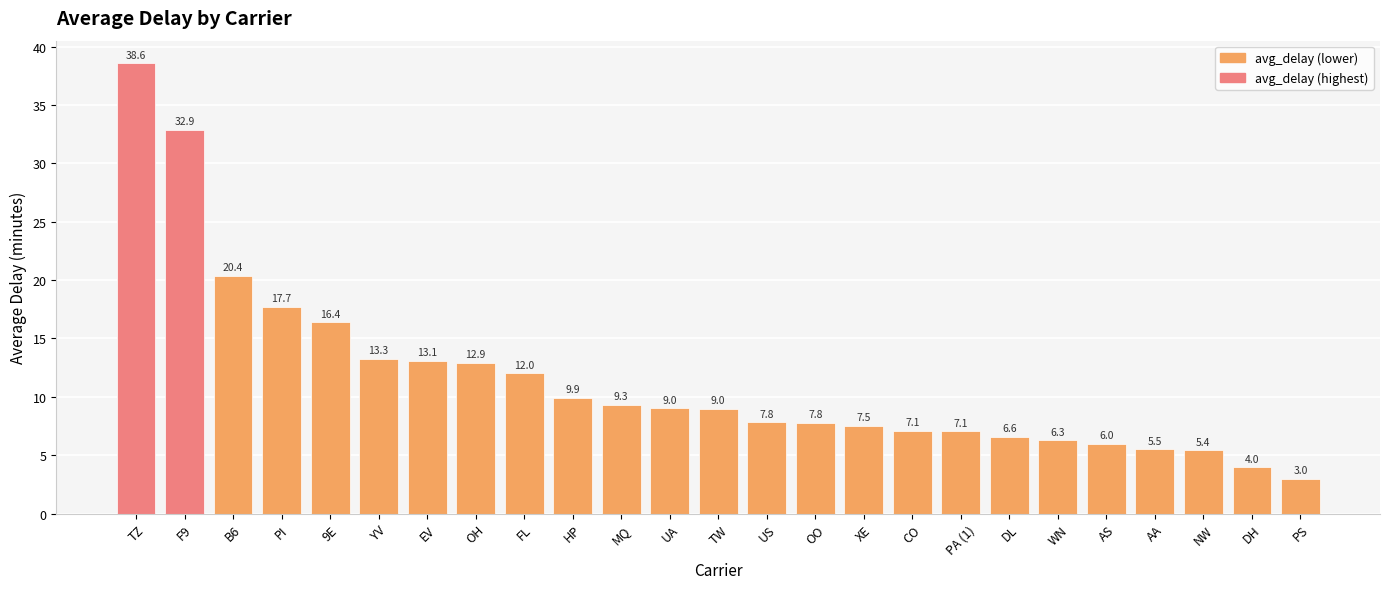

What is the label of the 20th bar from the right?

YV